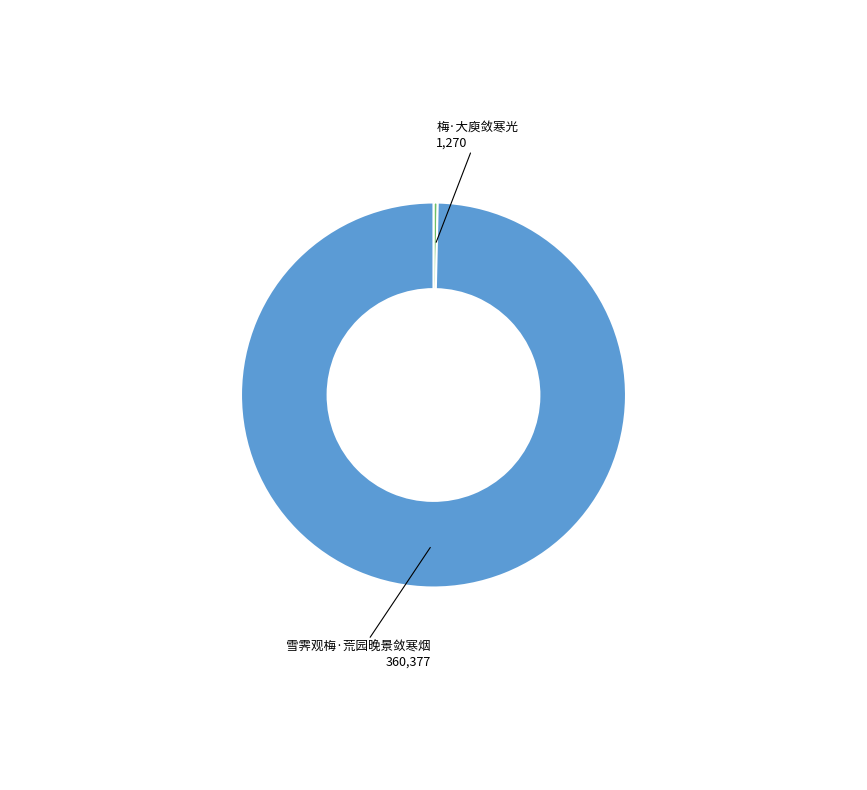

Is there any slice that represents more than half of the pie?

Yes